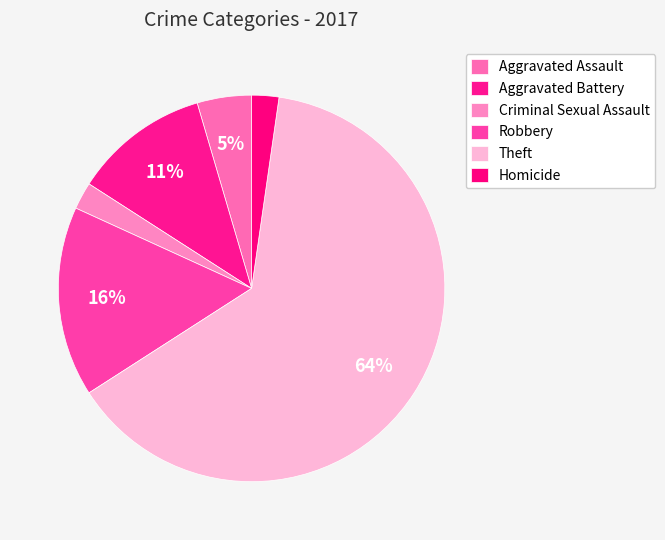

How many segments does this pie chart have?

6